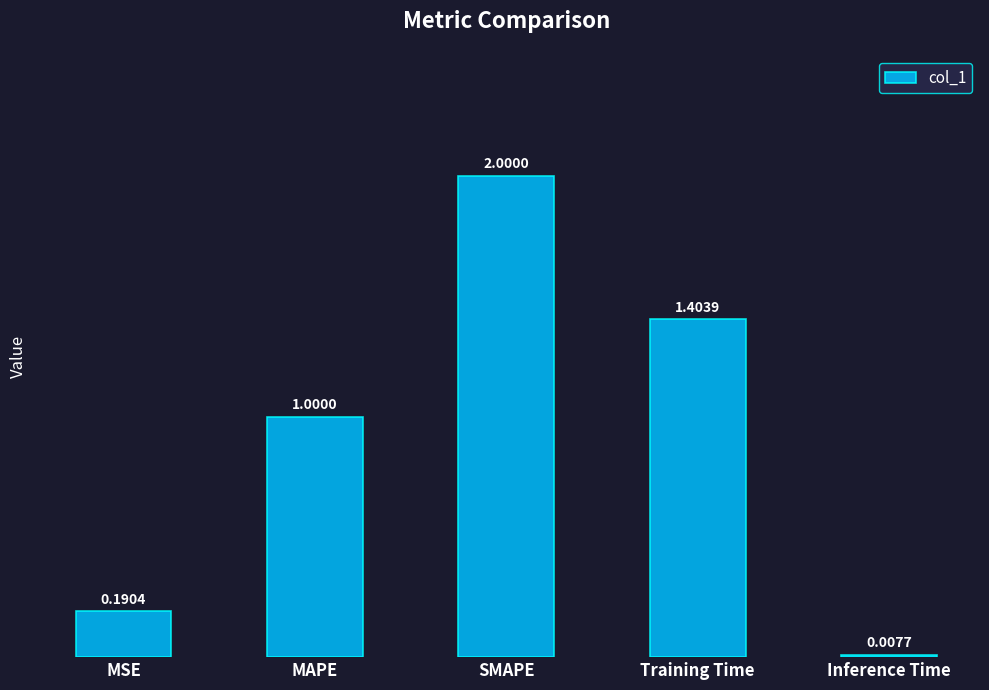

What is the average value?

0.9